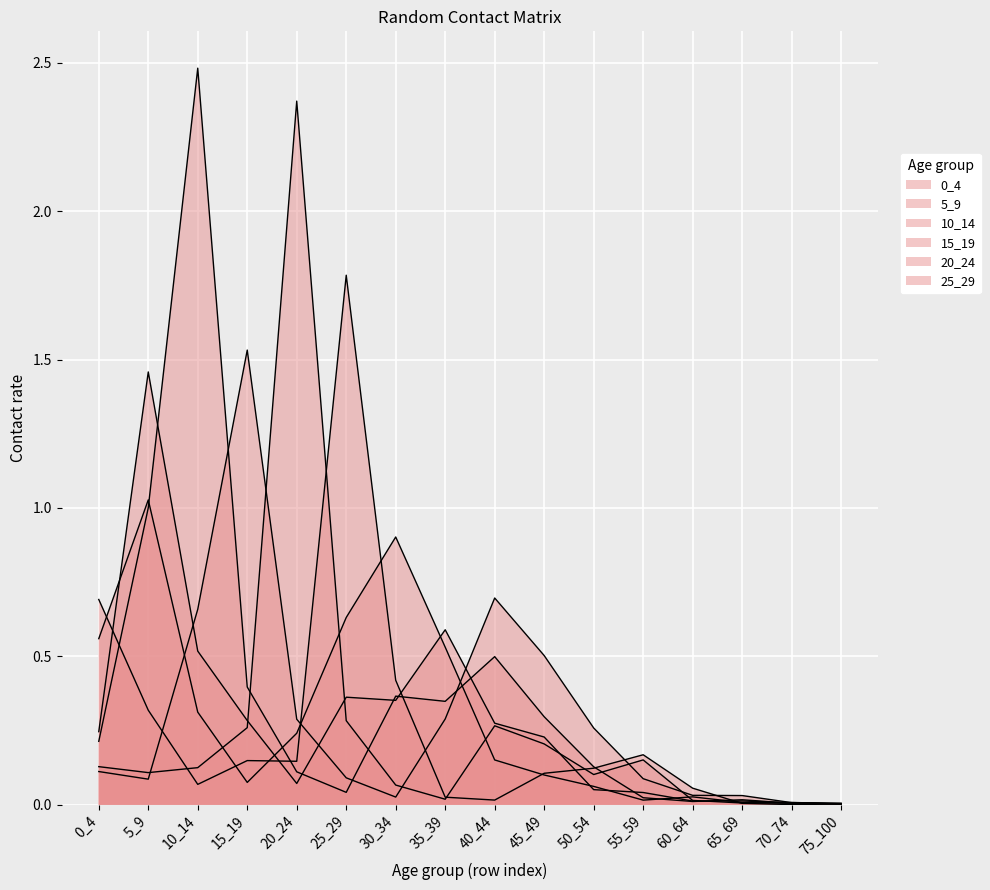

True or false: 10_14 and 15_19 cross at least once.

True